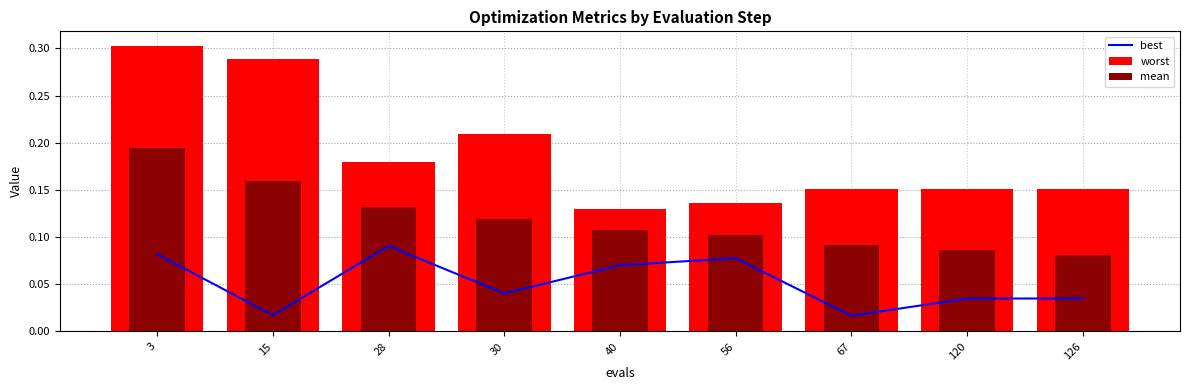

What is the total value across all series at 120?

0.3